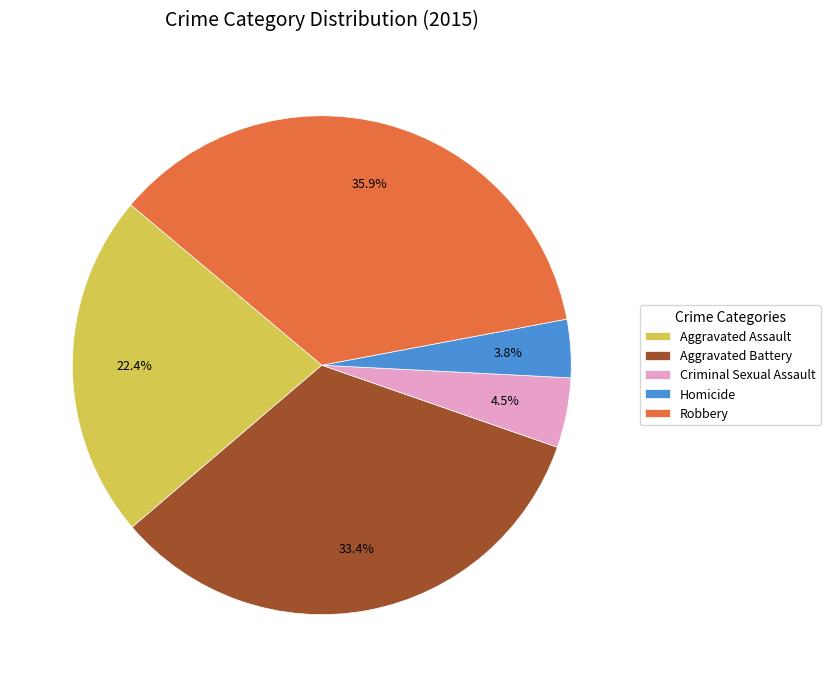

Rank the categories by value from lowest to highest.

Homicide, Criminal Sexual Assault, Aggravated Assault, Aggravated Battery, Robbery